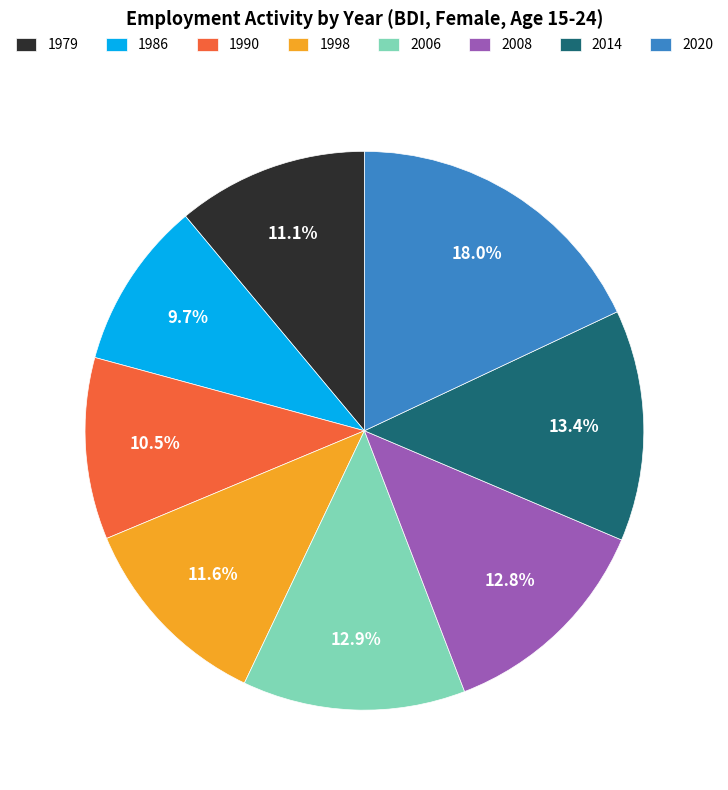

Which category has the smallest portion of the pie?

1986